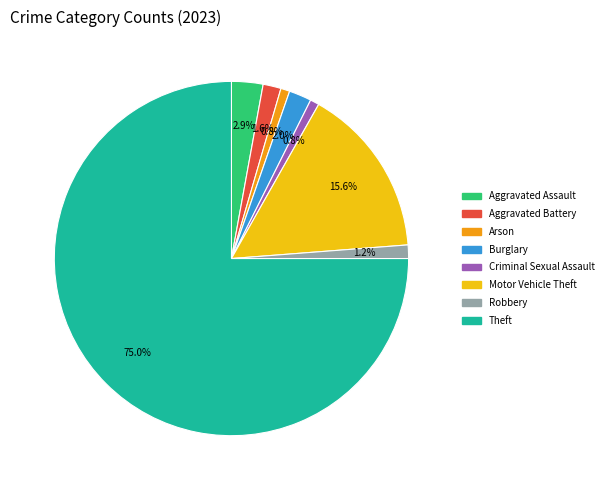

The Burglary slice represents 2% of the pie. True or false?

True